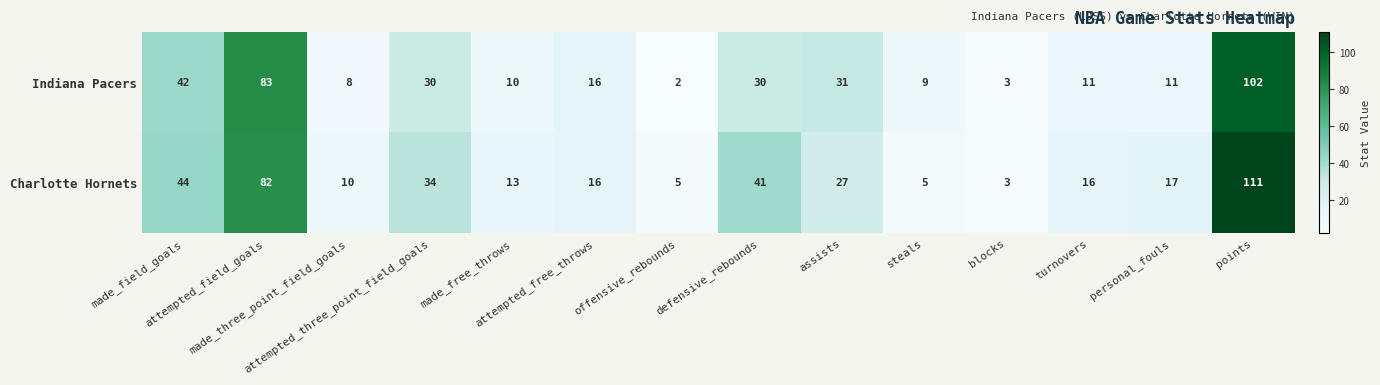

What is the average value of the Charlotte Hornets series?

30